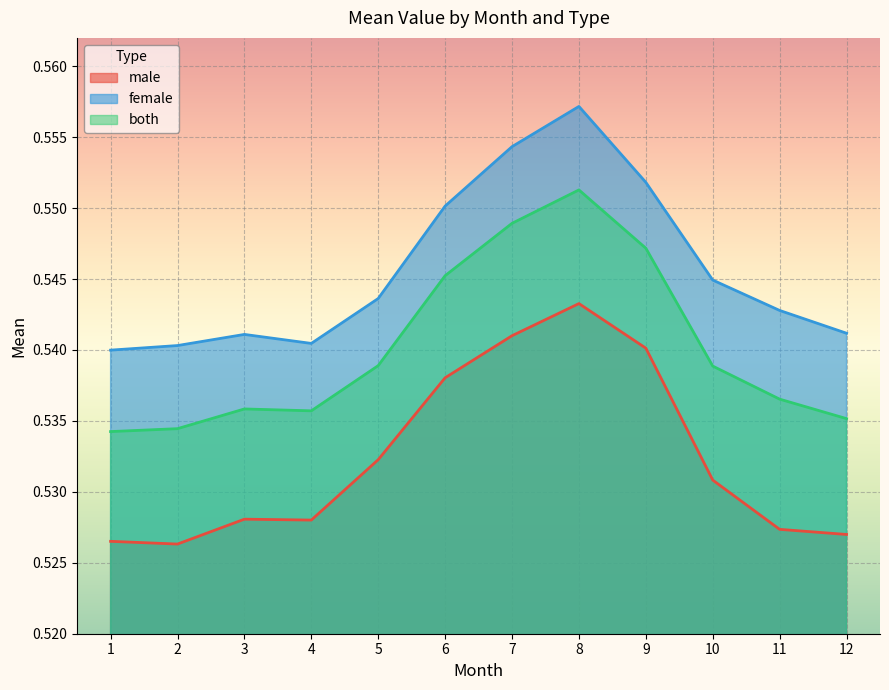

Count the number of data series in this chart.

3